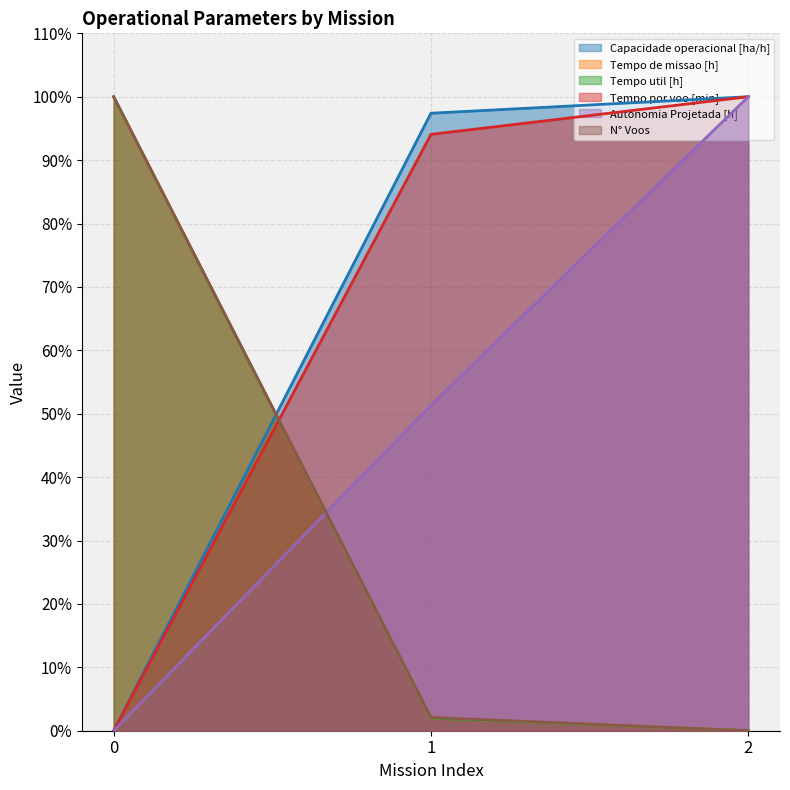

Where is Tempo por voo [min] nearest to the value 50?

1